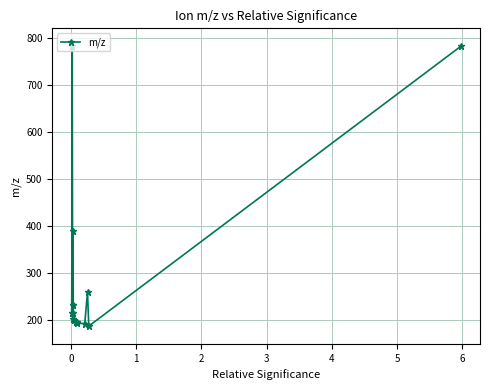

True or false: the data has more than 2 interior local peaks.

True